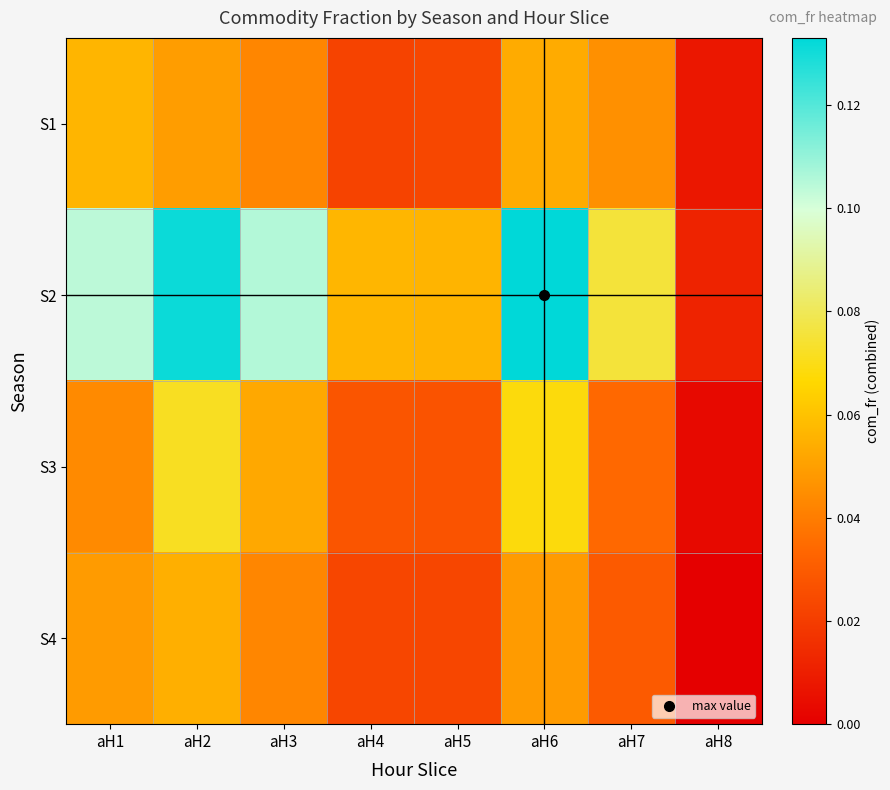

Which series changed the most between aH7 and aH8?

S2